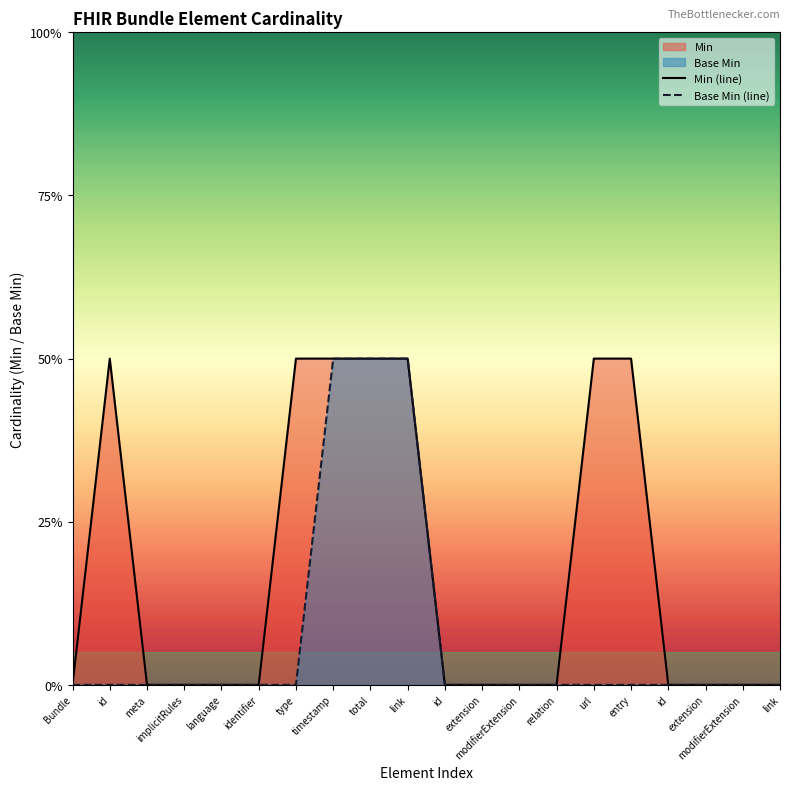

At which category is the sum across all series the highest?

timestamp